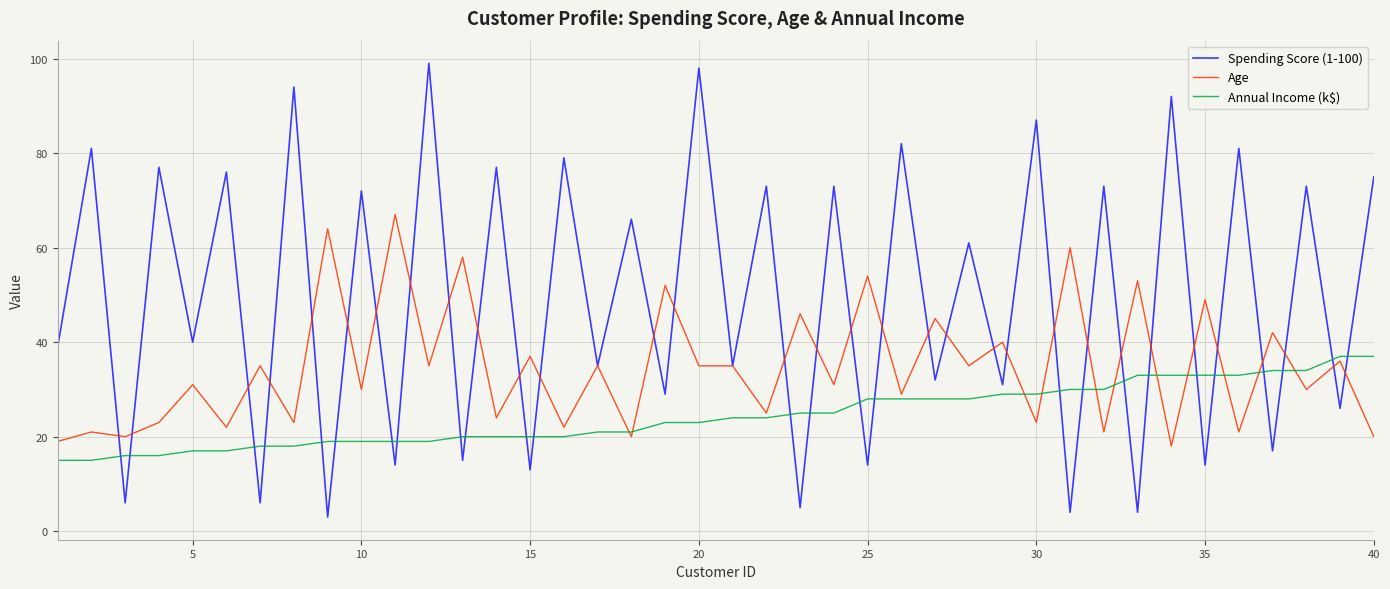

What is the average value of the Spending Score (1-100) series?

49